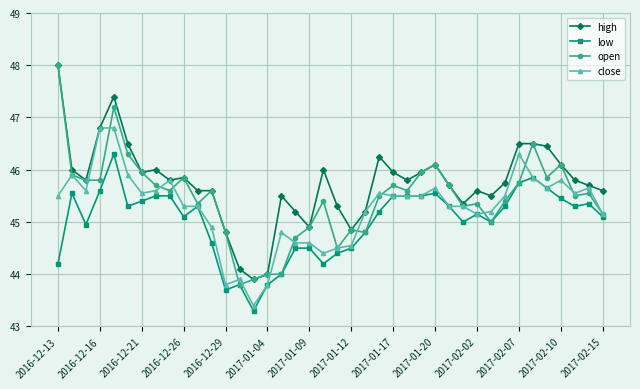

What is the minimum value for open?

43.8